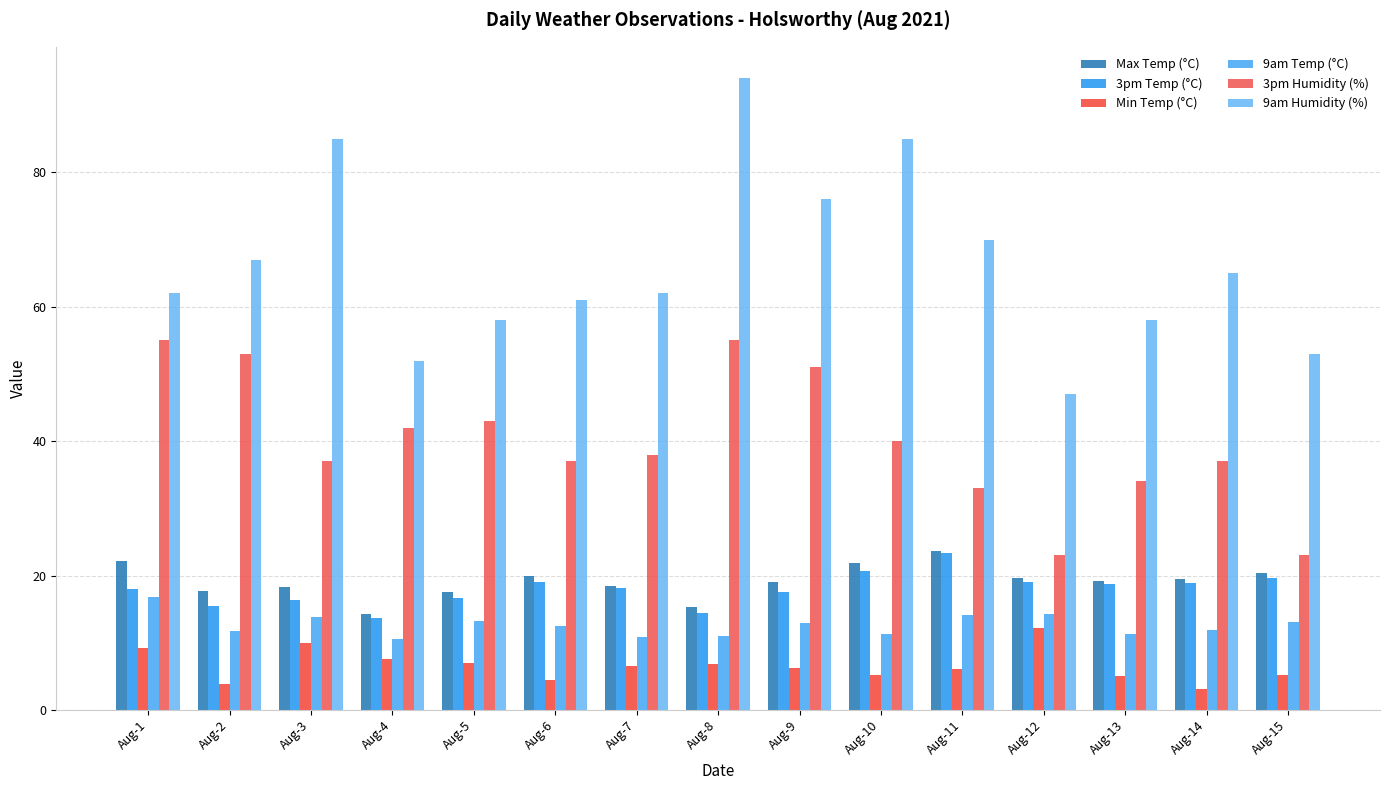

What are all the series names shown in the legend?

Max Temp (°C), 3pm Temp (°C), Min Temp (°C), 9am Temp (°C), 3pm Humidity (%), 9am Humidity (%)